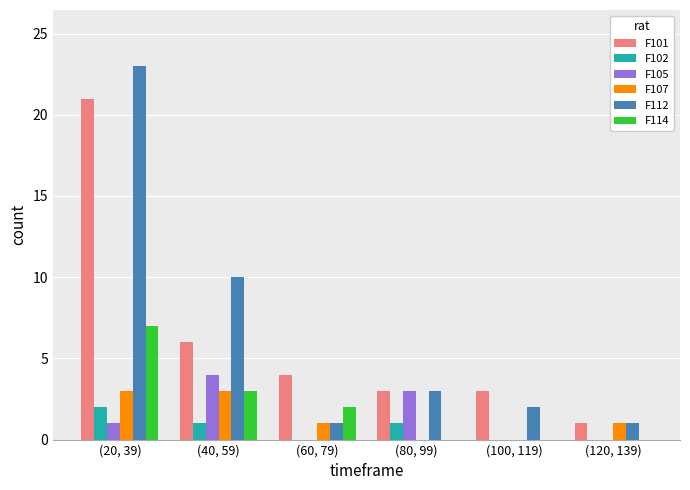

How many distinct data groups are displayed?

6